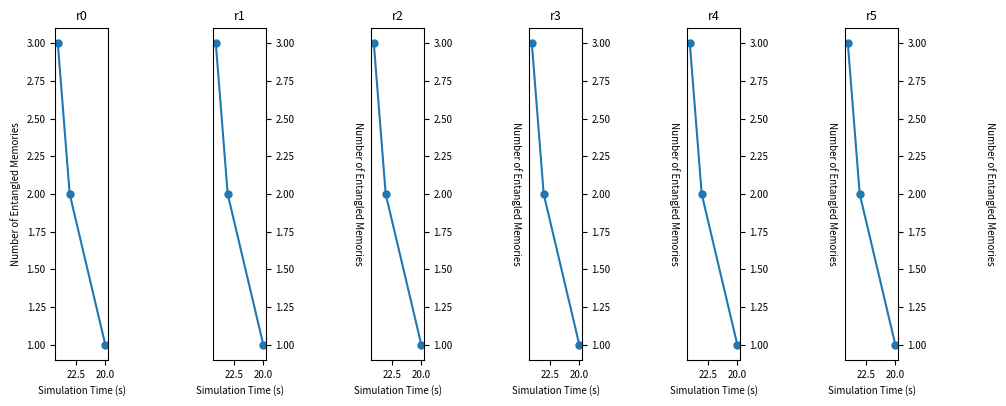

What is the maximum value shown in the chart?

3